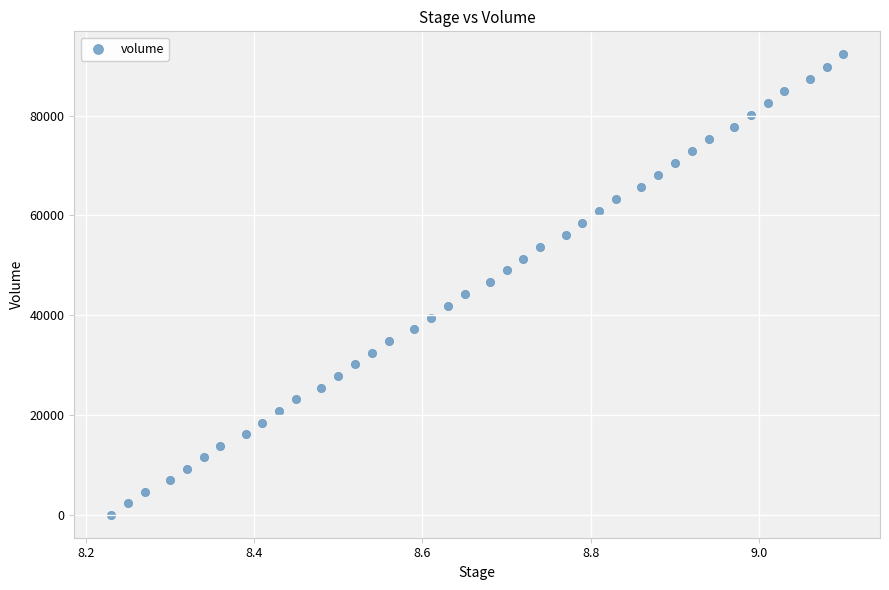

What is the range of Y values (max minus min)?

92274.1